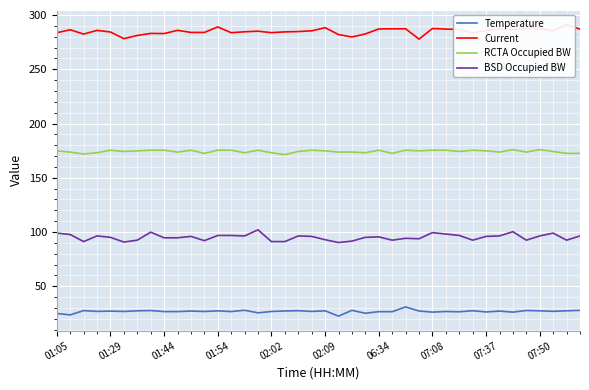

At which category is the sum across all series the highest?

34